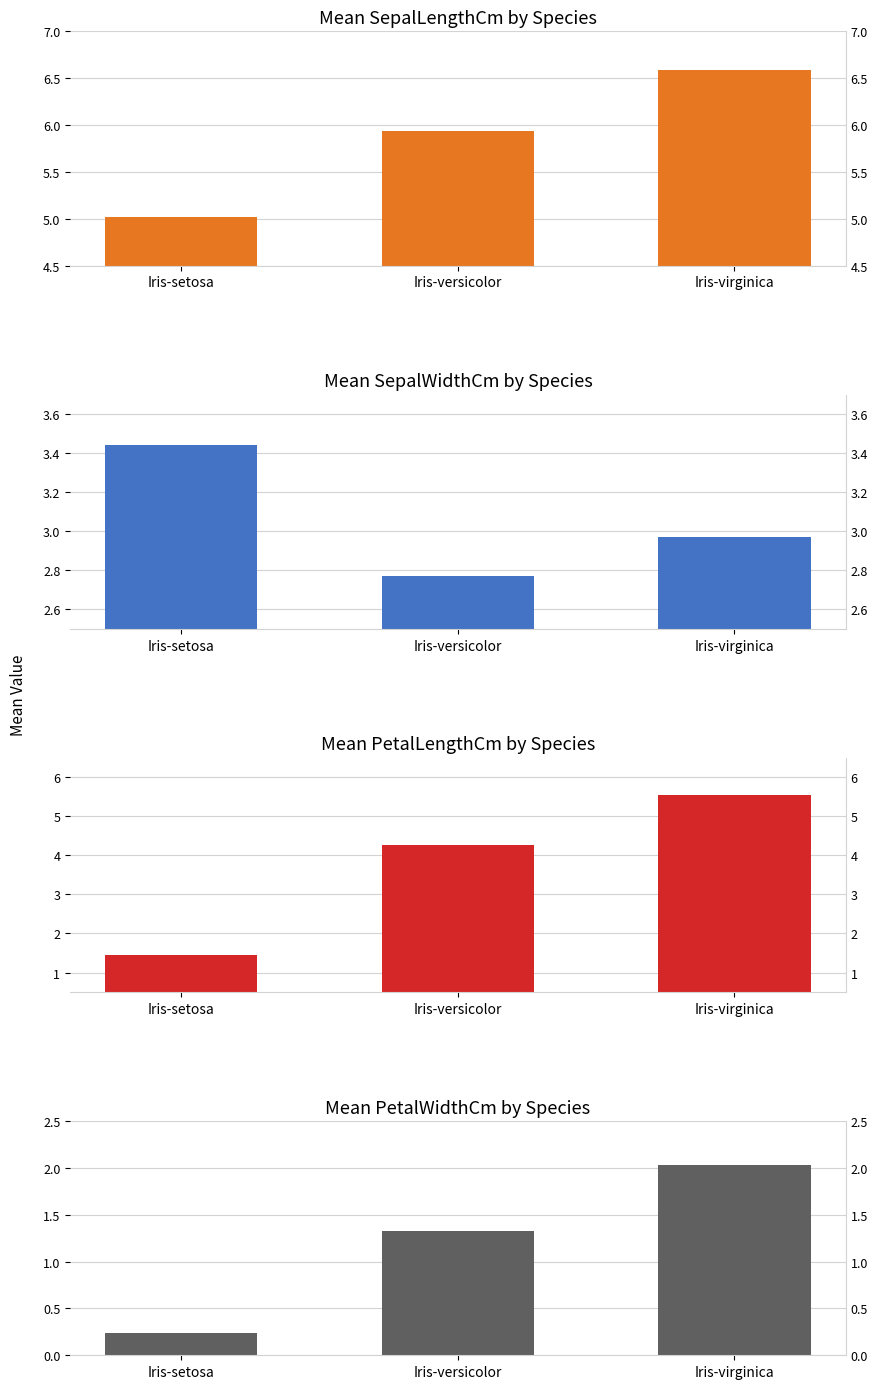

What is the total value across all series at Iris-virginica?

17.1